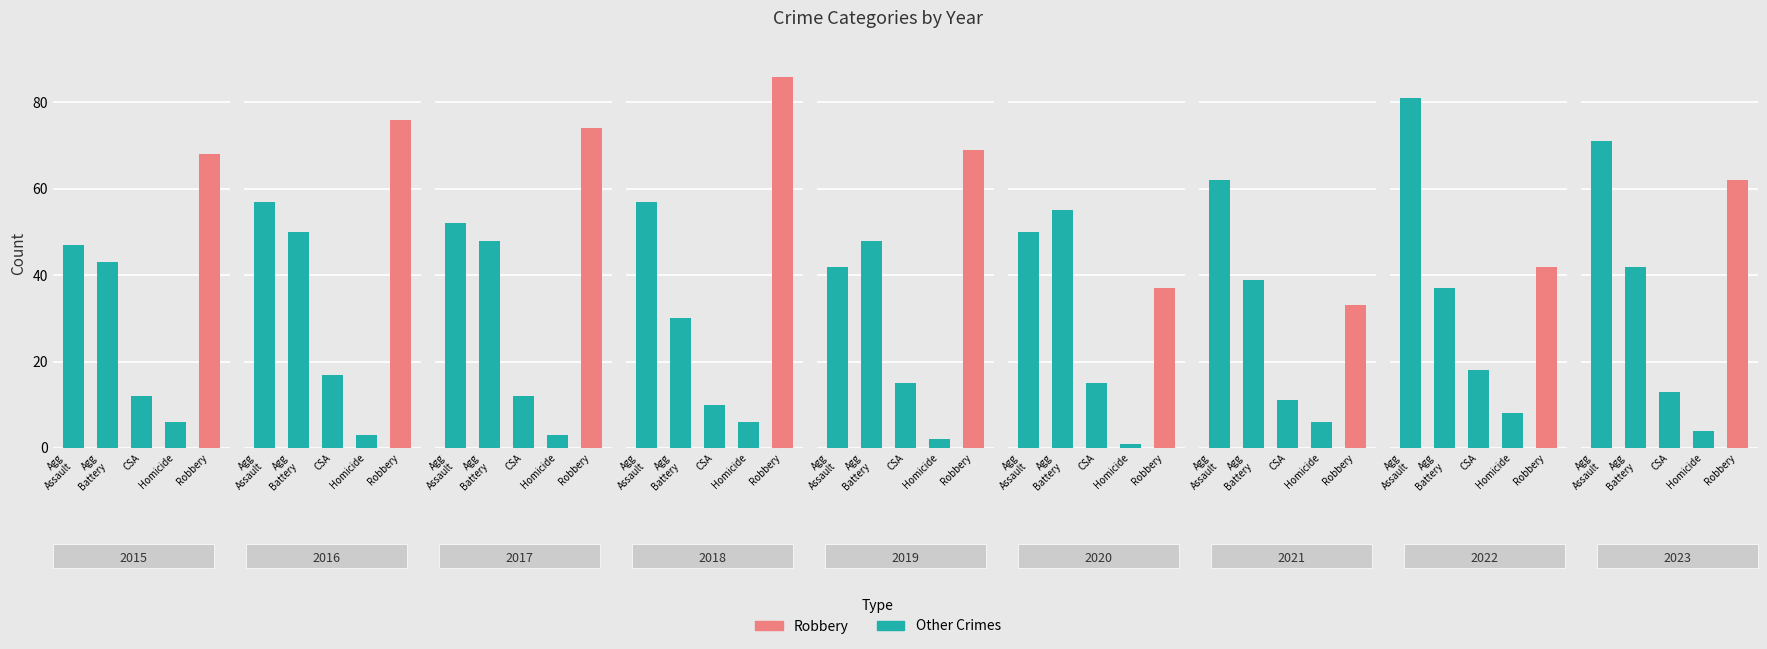

At 2016, list the series in order from largest to smallest.

Robbery, Aggravated Assault, Aggravated Battery, Criminal Sexual Assault, Homicide